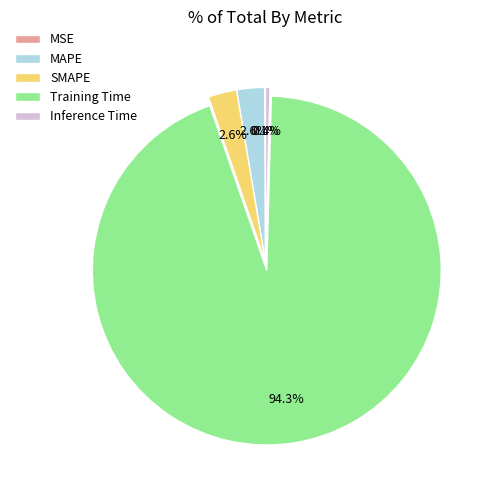

To the nearest percent, what is the difference between the MAPE and Inference Time slice percentages?

2%